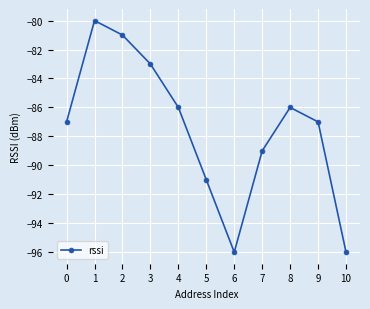

What is the change in value from 5 to 9?

+4